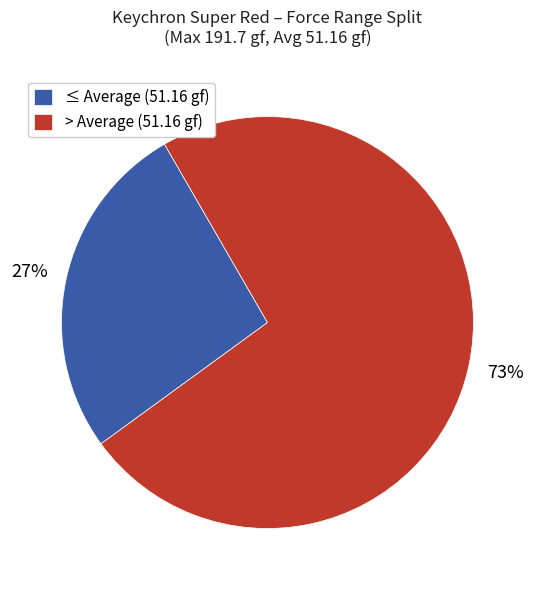

To the nearest percent, what percentage of the pie is > Average (51.16 gf)?

73%